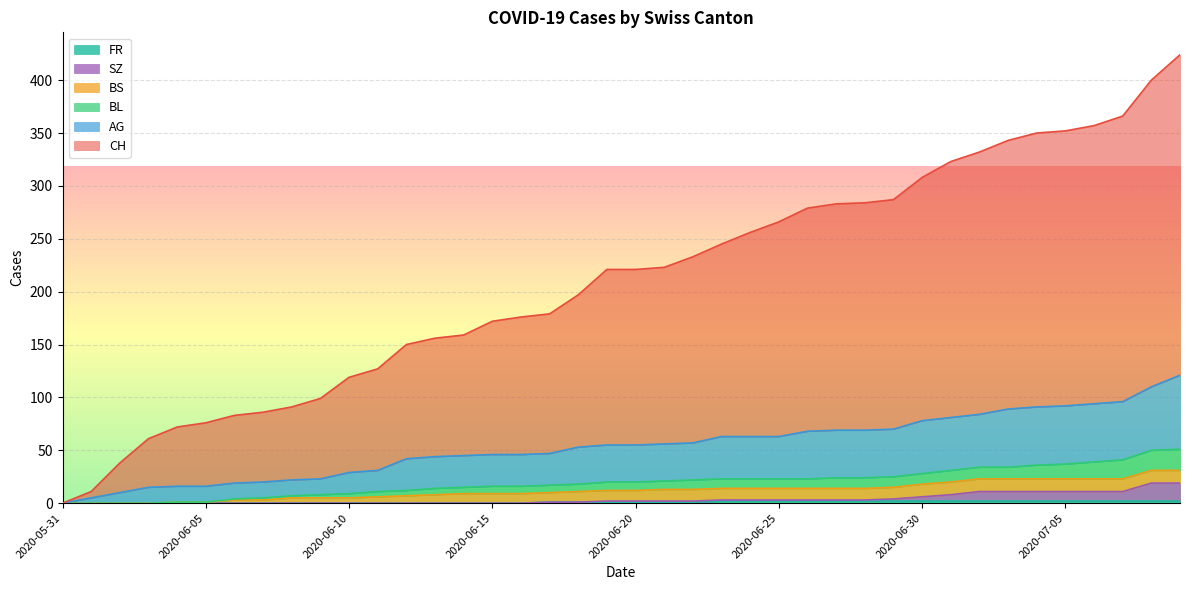

At which category is the sum across all series the highest?

2020-07-09